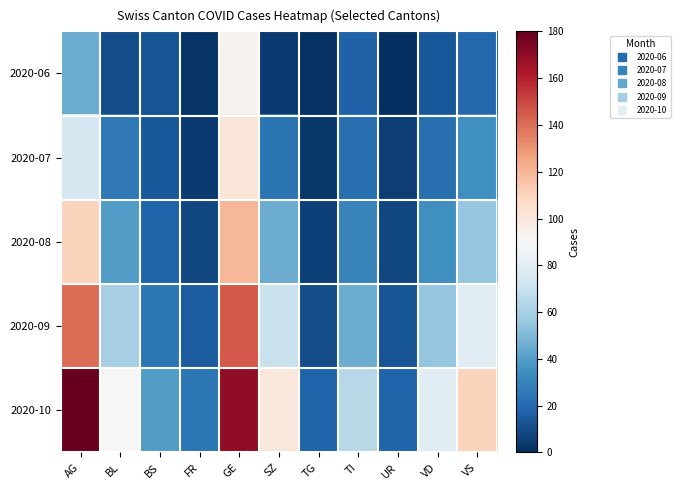

Reading left to right, list all the values displayed in this chart.

2020-06: AG=45	BL=10	BS=12	FR=2	GE=93	SZ=4	TG=1	TI=17	UR=0	VD=14	VS=19
2020-07: AG=75	BL=26	BS=14	FR=4	GE=101	SZ=24	TG=3	TI=22	UR=5	VD=22	VS=35
2020-08: AG=110	BL=40	BS=18	FR=8	GE=120	SZ=45	TG=6	TI=30	UR=8	VD=35	VS=55
2020-09: AG=140	BL=60	BS=25	FR=15	GE=145	SZ=70	TG=10	TI=45	UR=12	VD=55	VS=80
2020-10: AG=180	BL=90	BS=40	FR=25	GE=170	SZ=100	TG=18	TI=65	UR=18	VD=80	VS=110